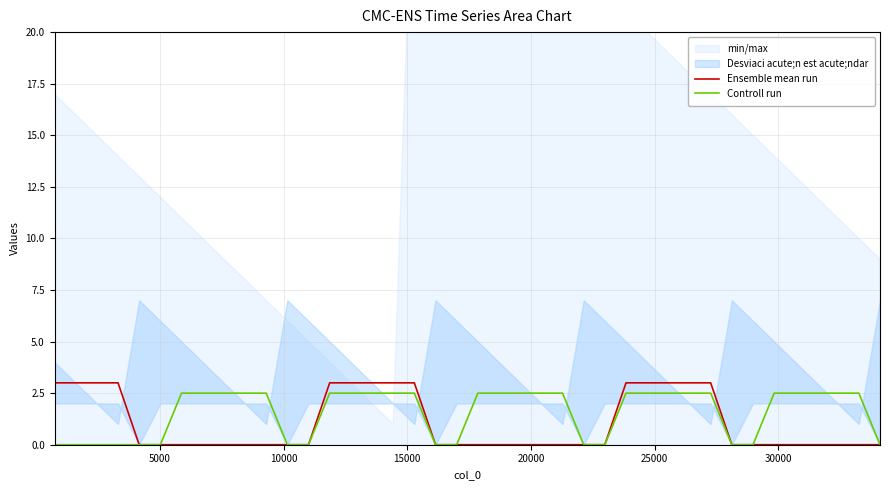

What is the highest value of the Ensemble mean run series?

3.0